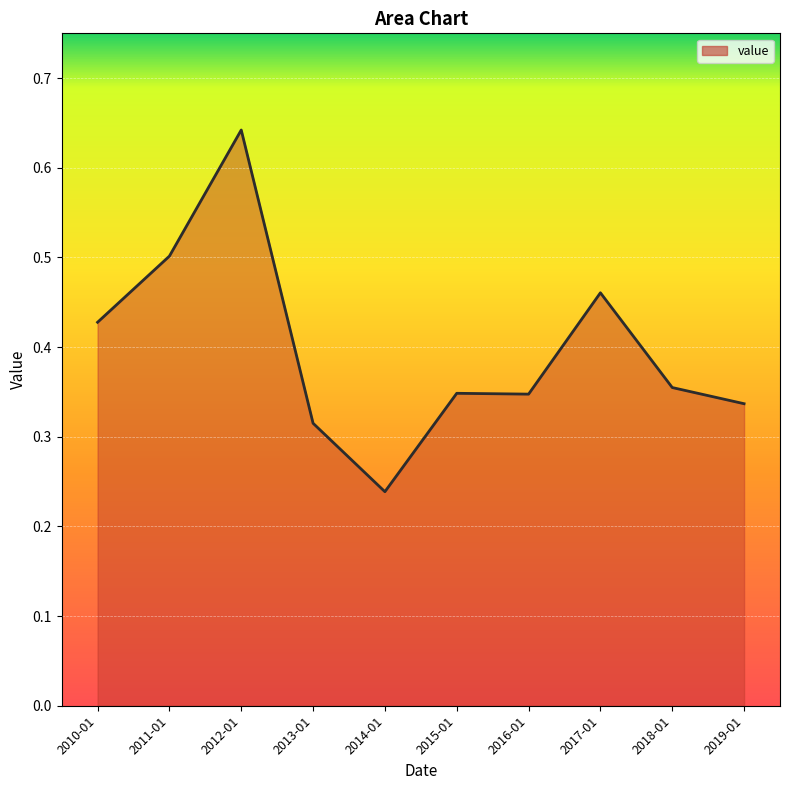

What position from the right is 2010-01?

10